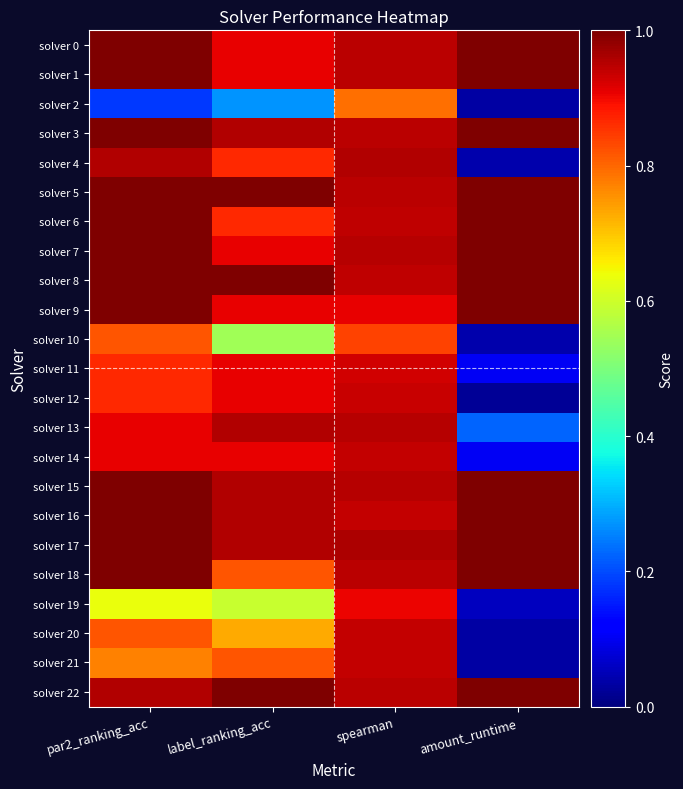

Between spearman and amount_runtime, which is larger?

amount_runtime